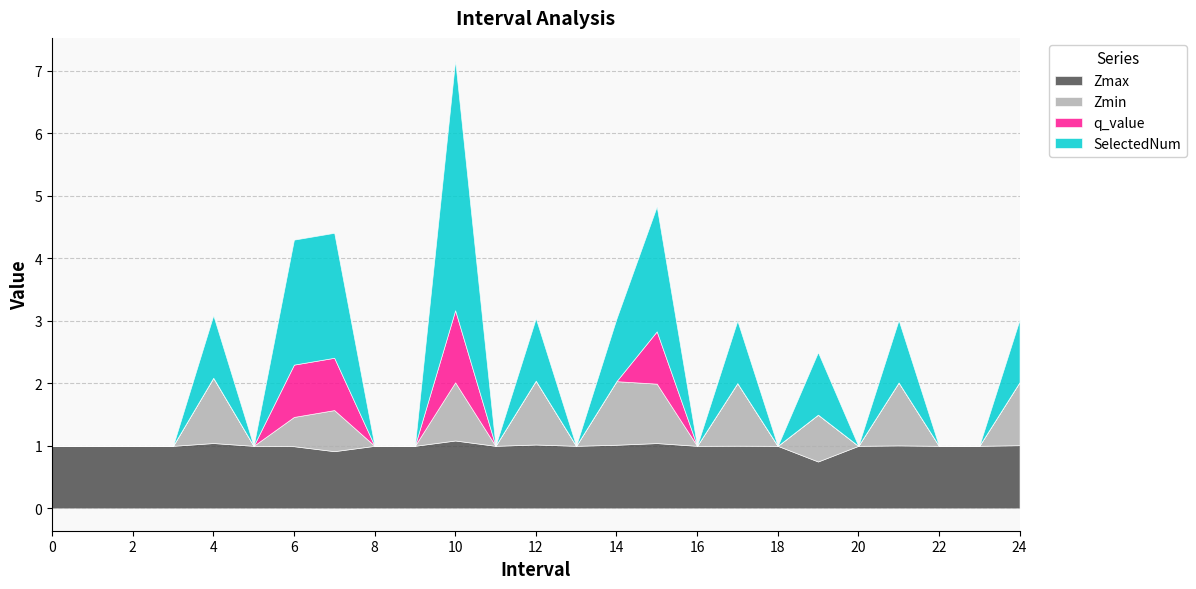

True or false: Zmax and Zmin cross at least once.

False